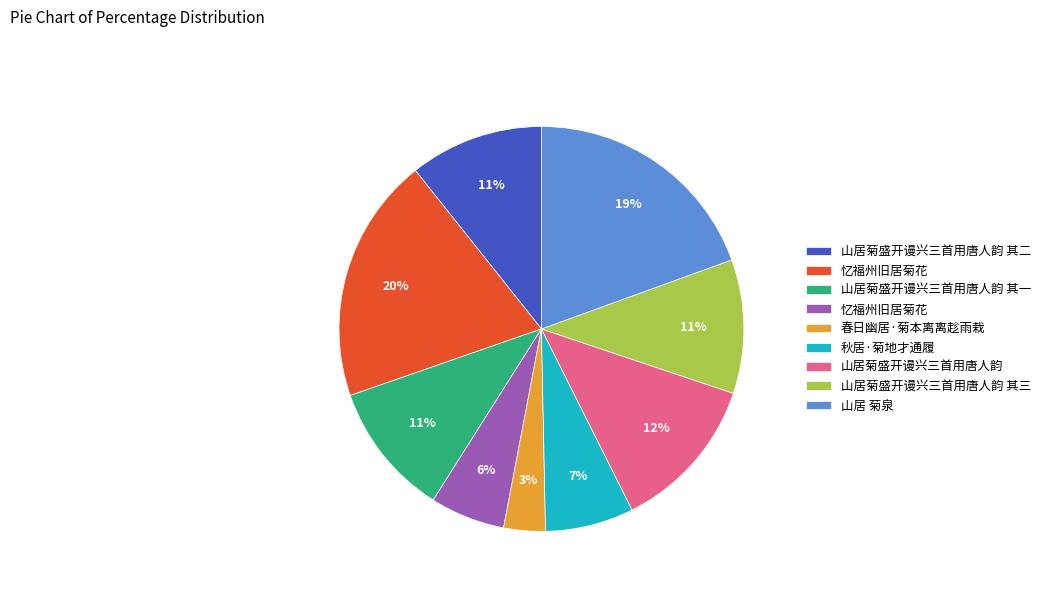

Does any single category account for the majority?

No